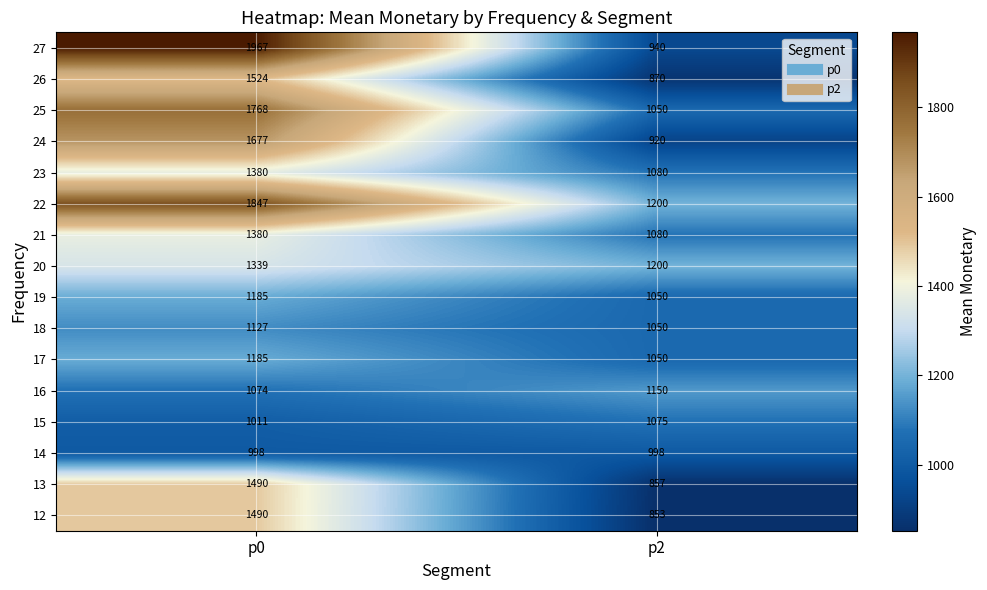

Which series has the largest range (max minus min)?

27